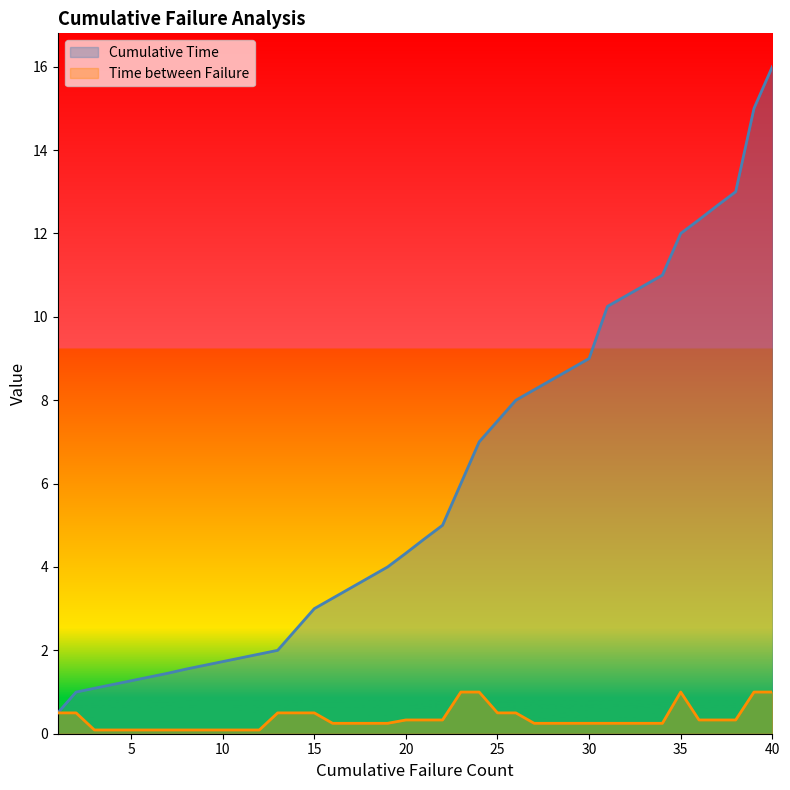

Reading left to right, extract all data points from this chart.

Cumulative Time: 0.5	1.0	1.1	1.2	1.3	1.4	1.4	1.6	1.6	1.7	1.8	1.9	2.0	2.5	3.0	3.2	3.5	3.8	4.0	4.3	4.7	5.0	6.0	7.0	7.5	8.0	8.2	8.5	8.8	9.0	10.2	10.5	10.8	11.0	12.0	12.3	12.7	13.0	15.0	16.0
Time between Failure: 0.5	0.5	0.1	0.1	0.1	0.1	0.1	0.1	0.1	0.1	0.1	0.1	0.5	0.5	0.5	0.2	0.2	0.2	0.2	0.3	0.3	0.3	1.0	1.0	0.5	0.5	0.2	0.2	0.2	0.2	0.2	0.2	0.2	0.2	1.0	0.3	0.3	0.3	1.0	1.0